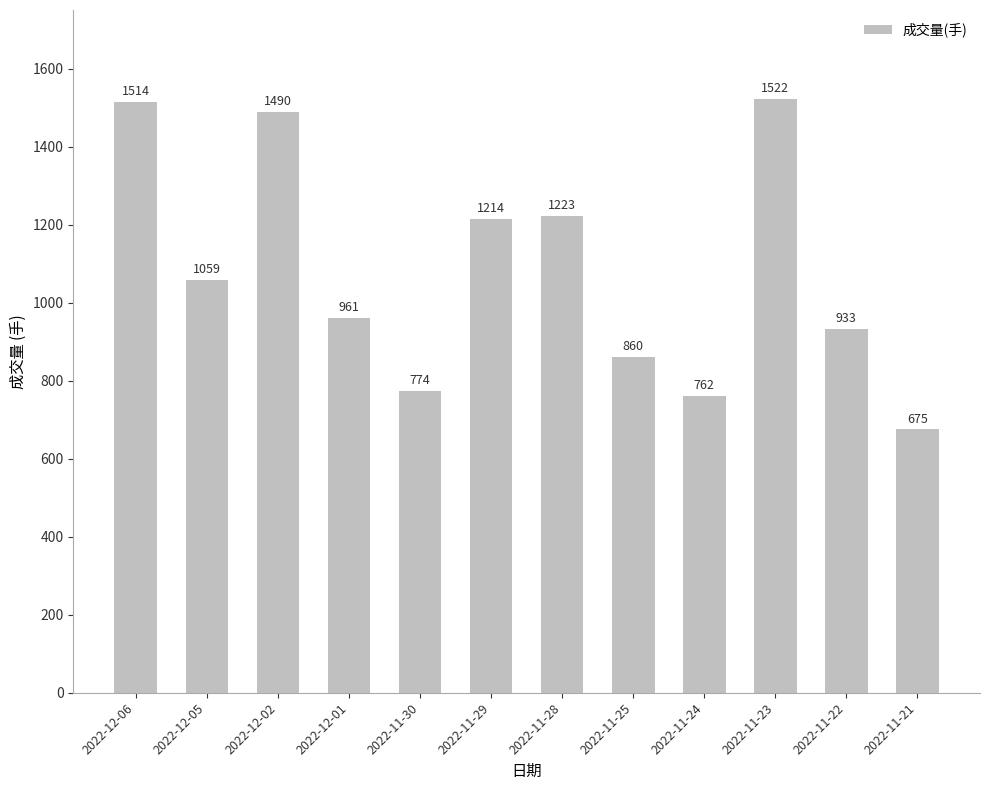

How many bars are there in total?

12